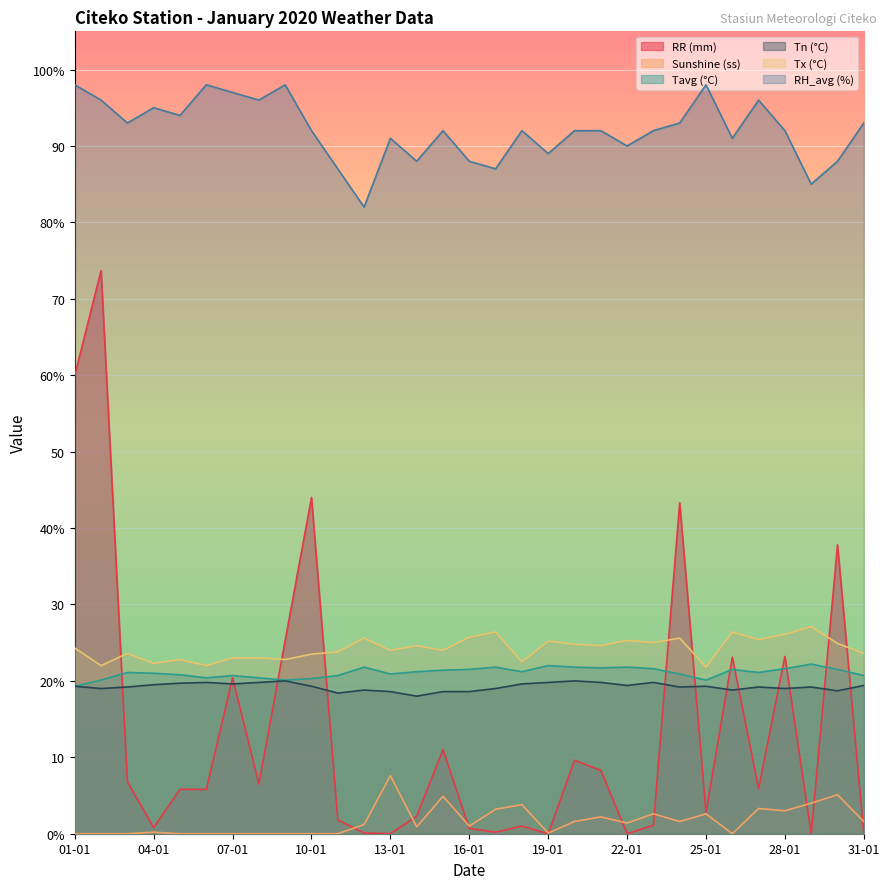

At which category does the chart reach its minimum across all series?

13-01